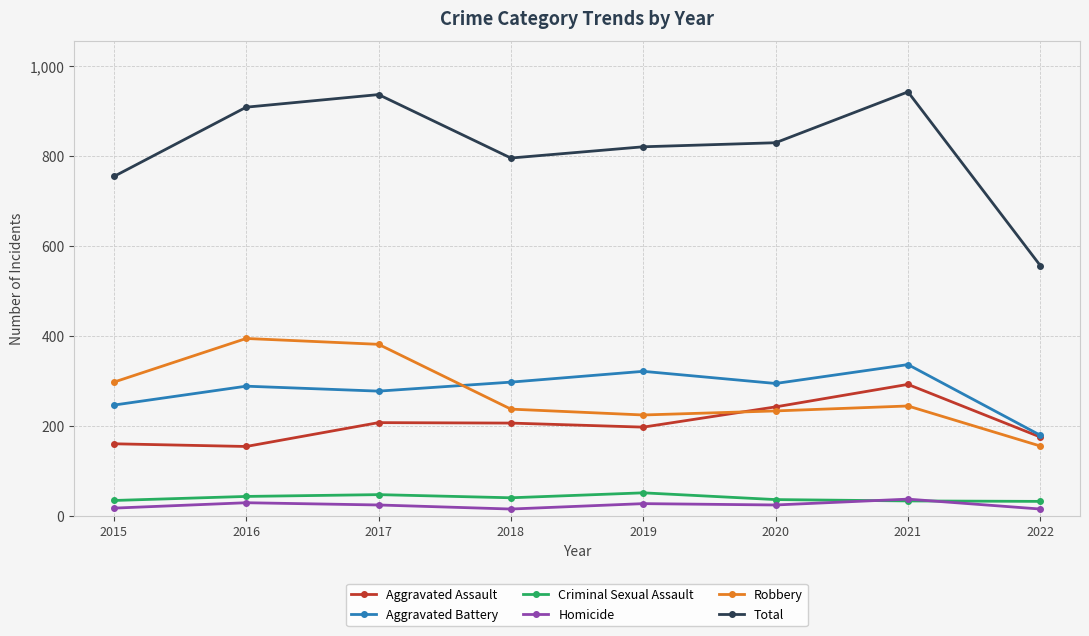

Where is the first local maximum for Total?

2017